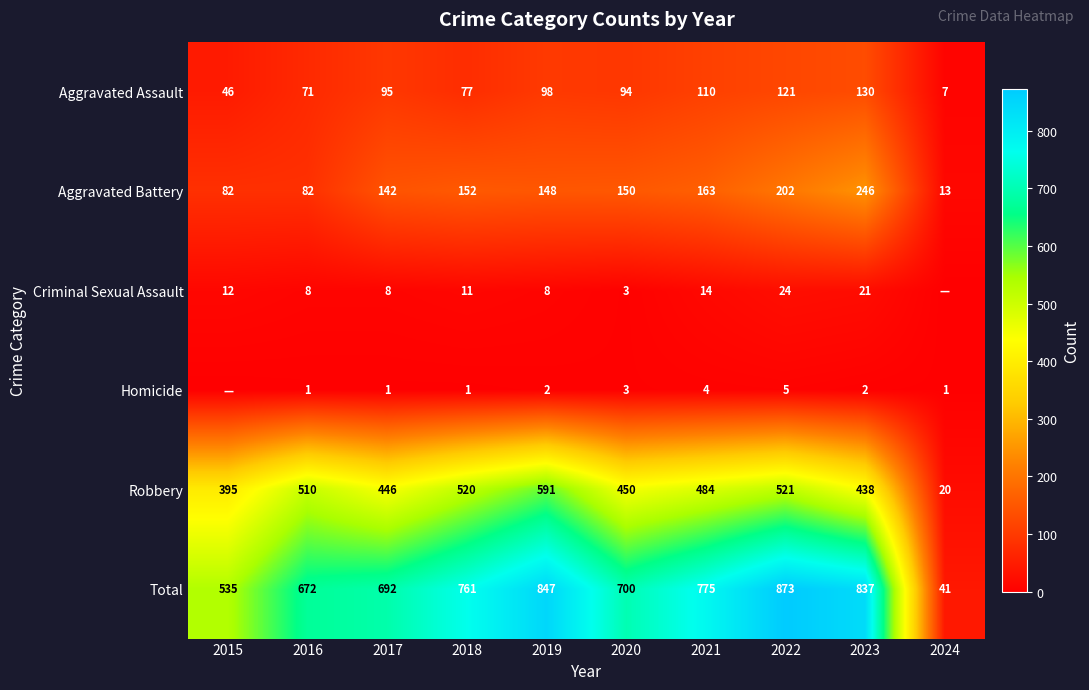

At 2016, list the series in order from largest to smallest.

Total, Robbery, Aggravated Battery, Aggravated Assault, Criminal Sexual Assault, Homicide